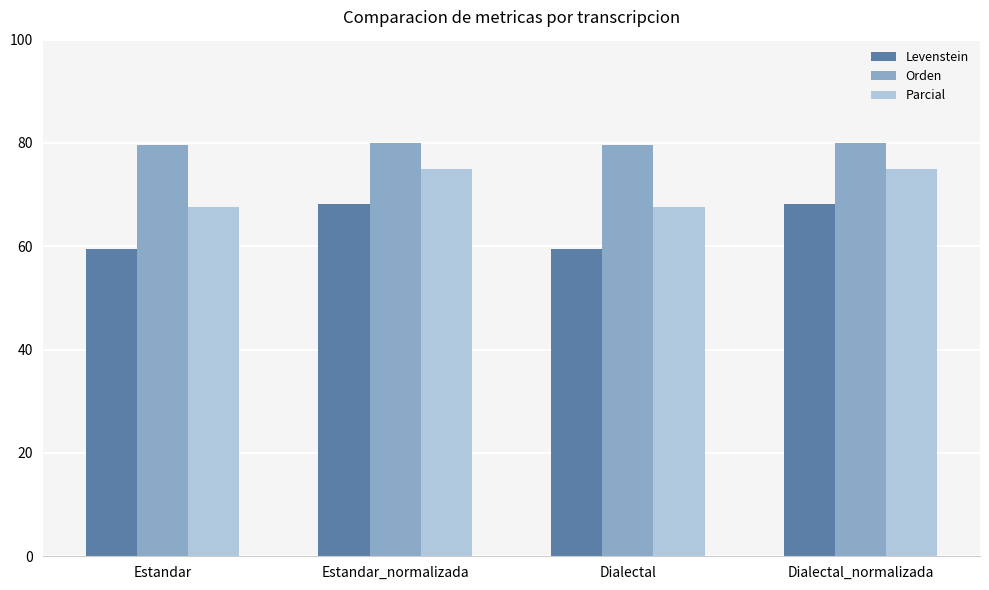

Is it true that Orden equals 106.7 at Estandar?

False